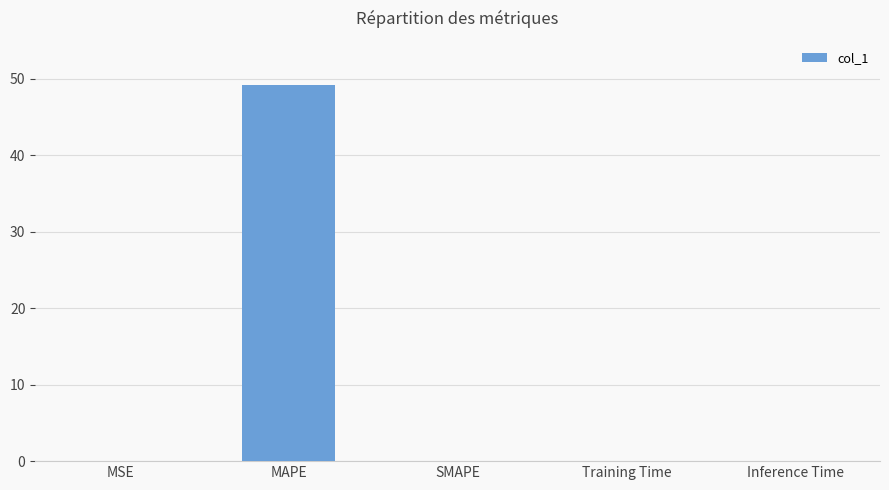

Which category has the highest value across all series?

MAPE